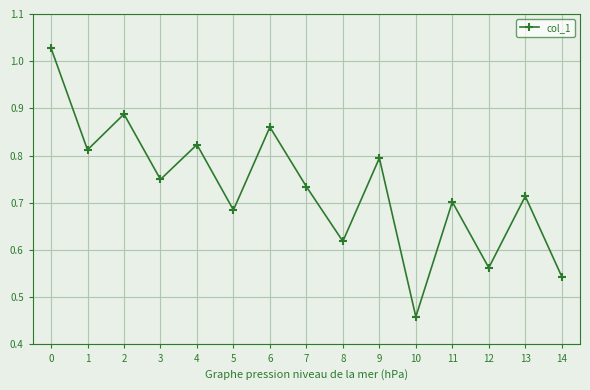

List the labels in order of value, smallest first.

10, 14, 12, 8, 5, 11, 13, 7, 3, 9, 1, 4, 6, 2, 0